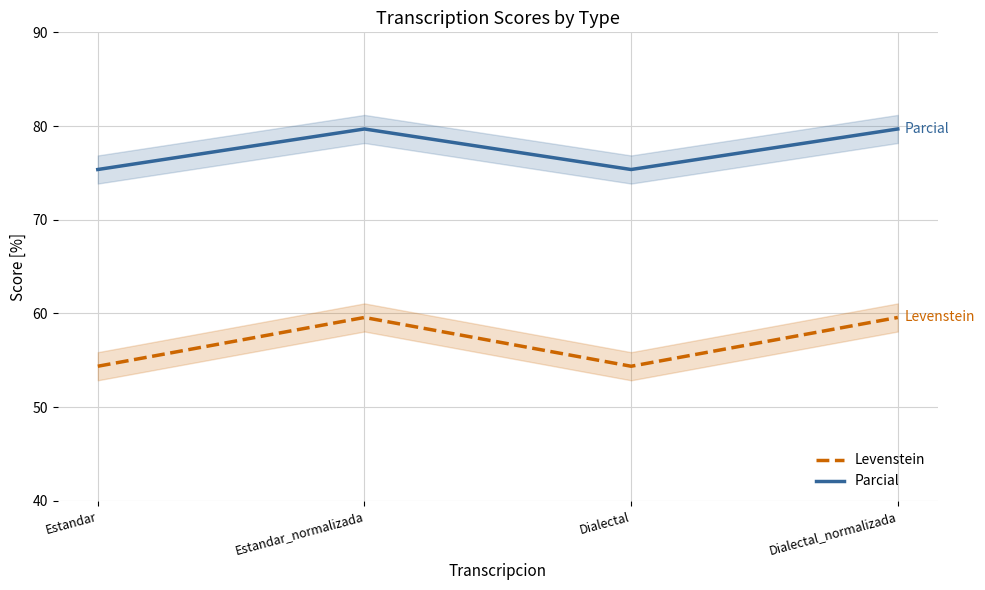

Where does the Levenstein series first go above 59?

Estandar_normalizada